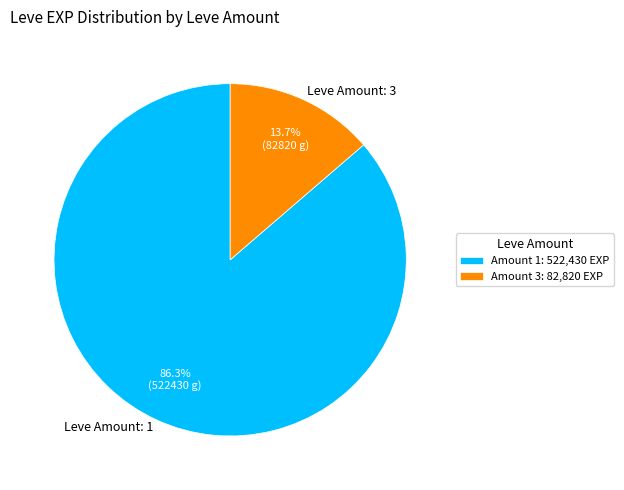

Is there a majority slice in this chart?

Yes